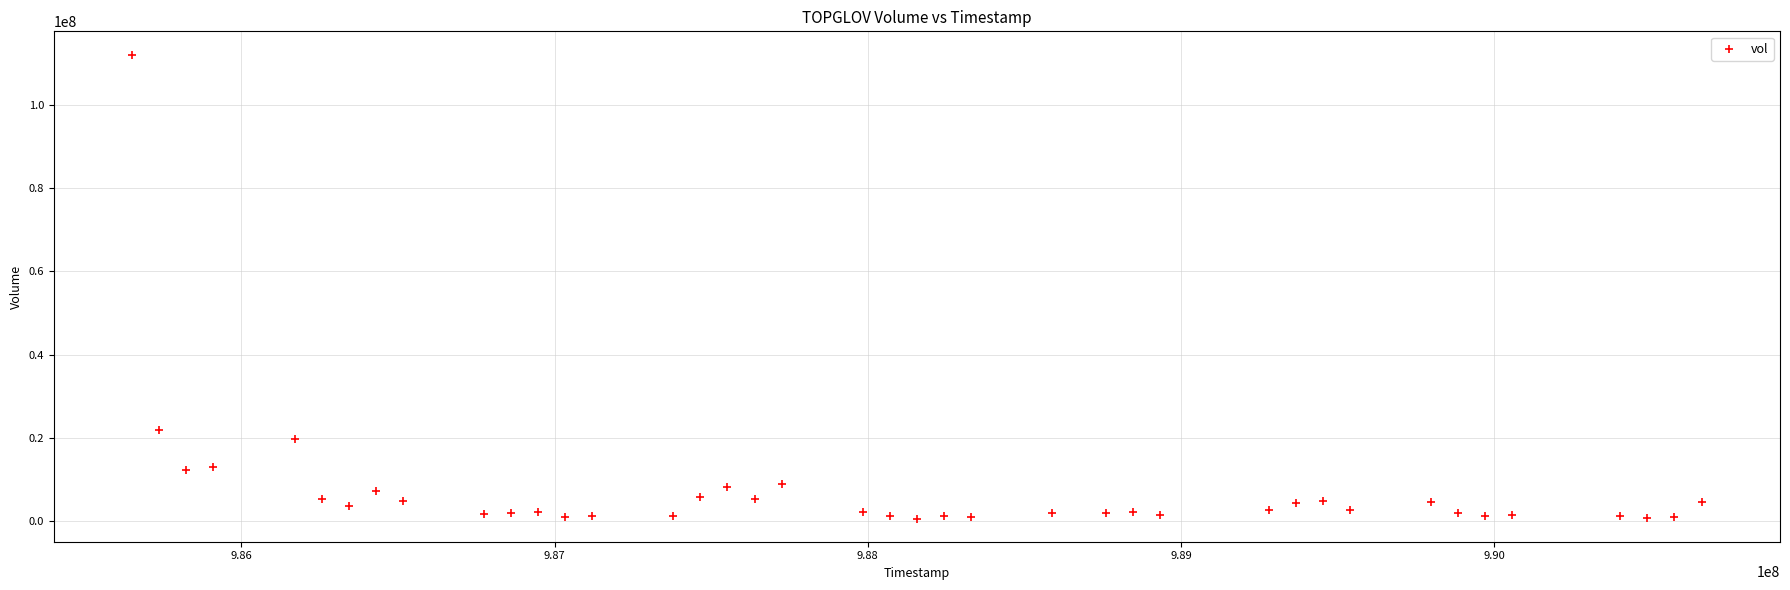

What is the range of Y values (max minus min)?

111582038